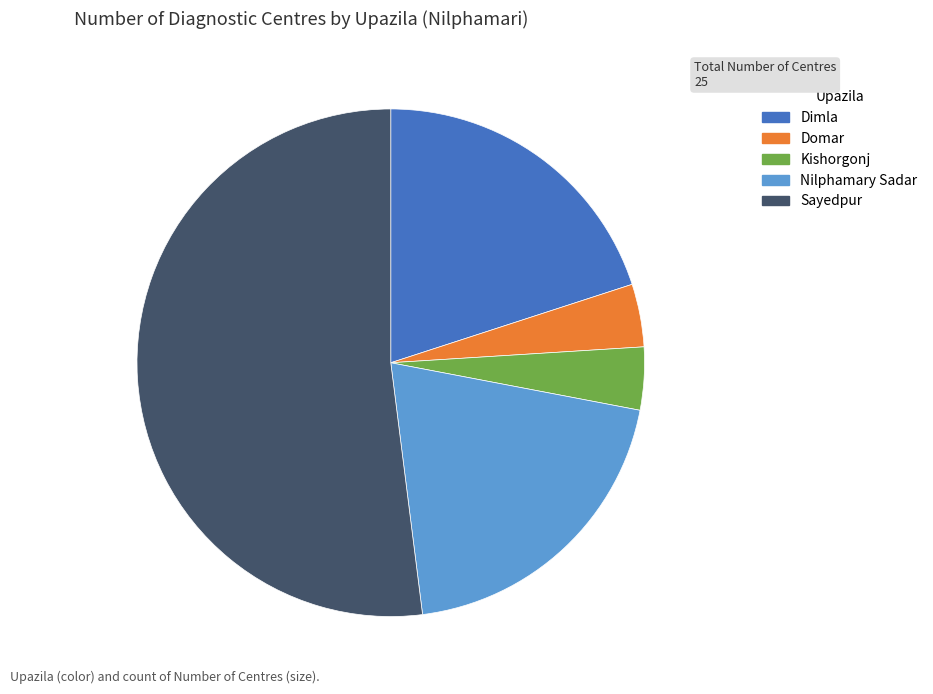

Do Sayedpur and Nilphamary Sadar together represent more than half of the pie?

Yes